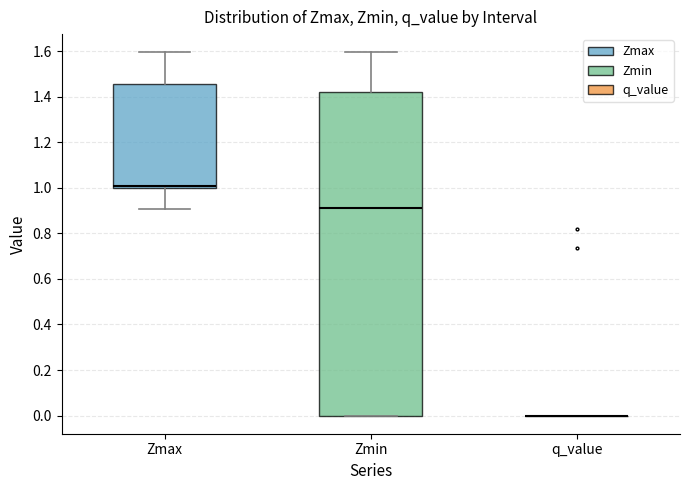

Reading left to right, transcribe this box plot: for each box, give where its median line is, the range the box spans, and where its two whiskers end, as read against the y-axis. The values are not printed on the chart, so give them approximately, as read against the axis.

Zmax: median 1.00 (just above the box's lower edge), box 1.00 to 1.46, whiskers 0.90 to 1.60
Zmin: median 0.92, box 0.00 to 1.42, whiskers 0.00 to 1.60
q_value: box collapsed to a line at 0.00, whiskers 0.00 to 0.00